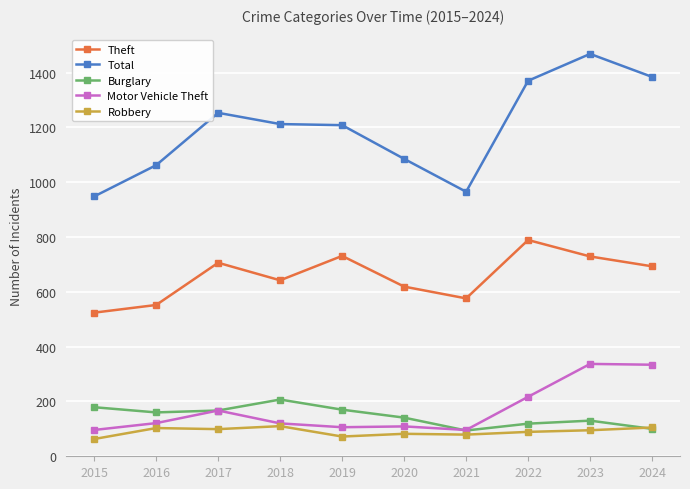

In Total, how many points are lower than both neighbors (excluding endpoints)?

1